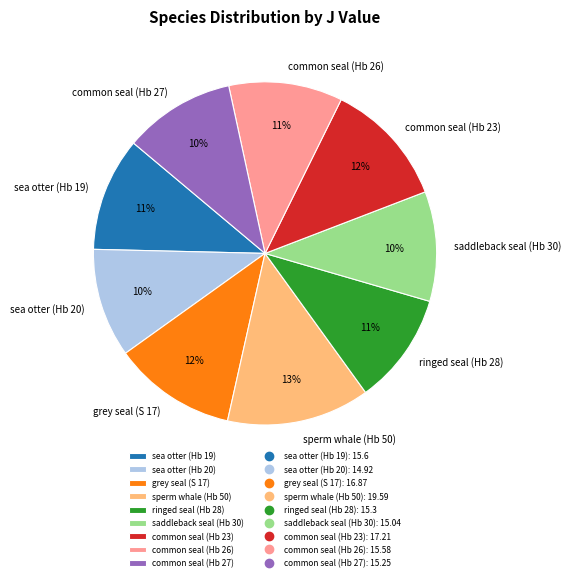

To the nearest percent, what is the difference between the largest and smallest slice percentages?

3%